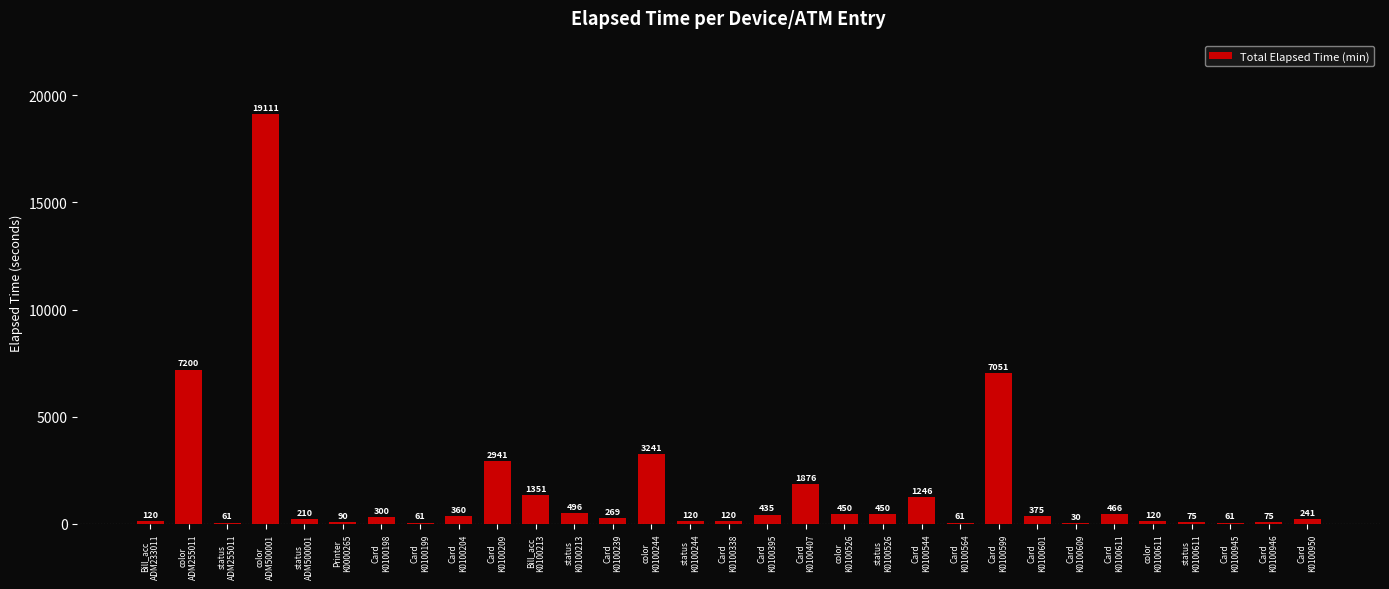

What is the sum of all values?

49063